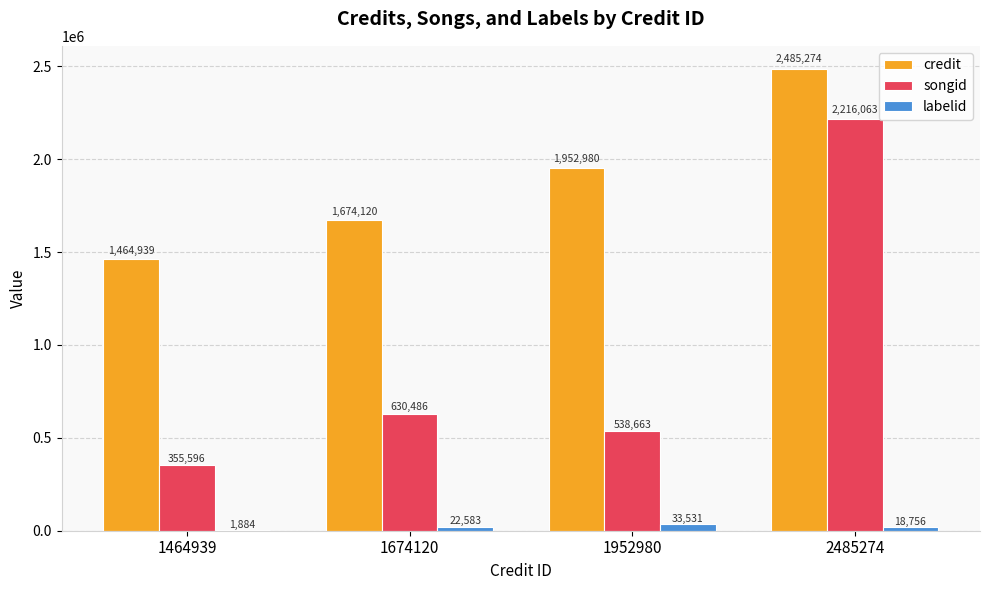

What is the maximum value shown in the chart?

2485274